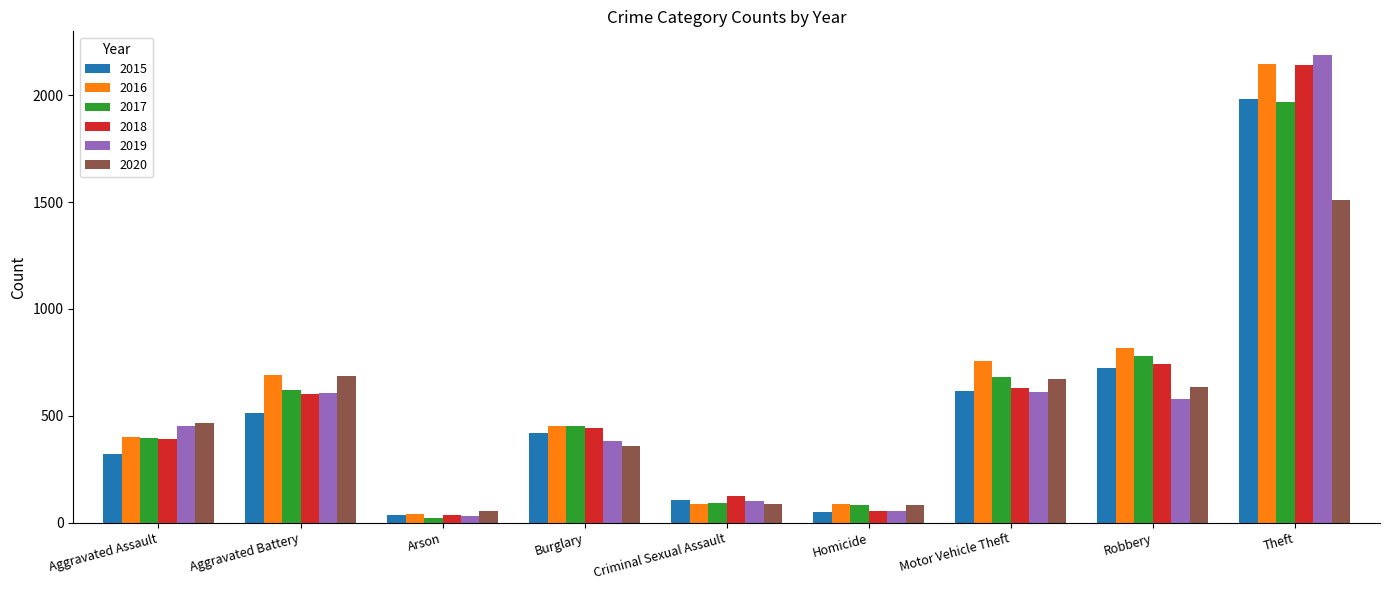

What is the value of the 2019 bar at the 1st from the left?

452